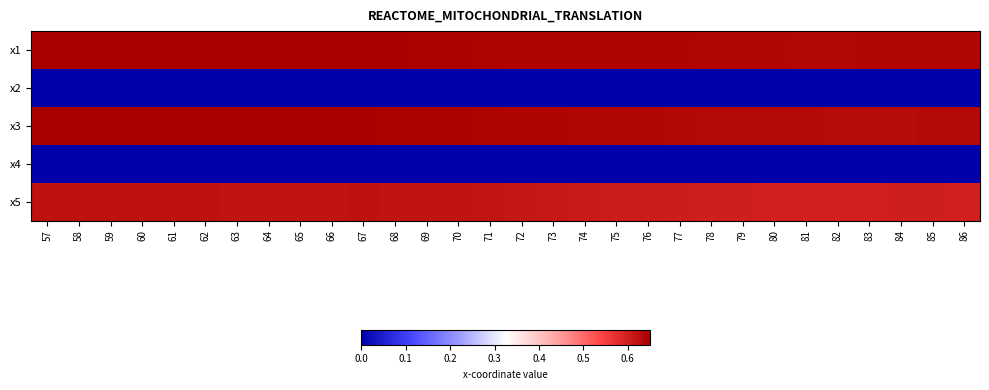

Which has a higher value, 85 or 65?

65